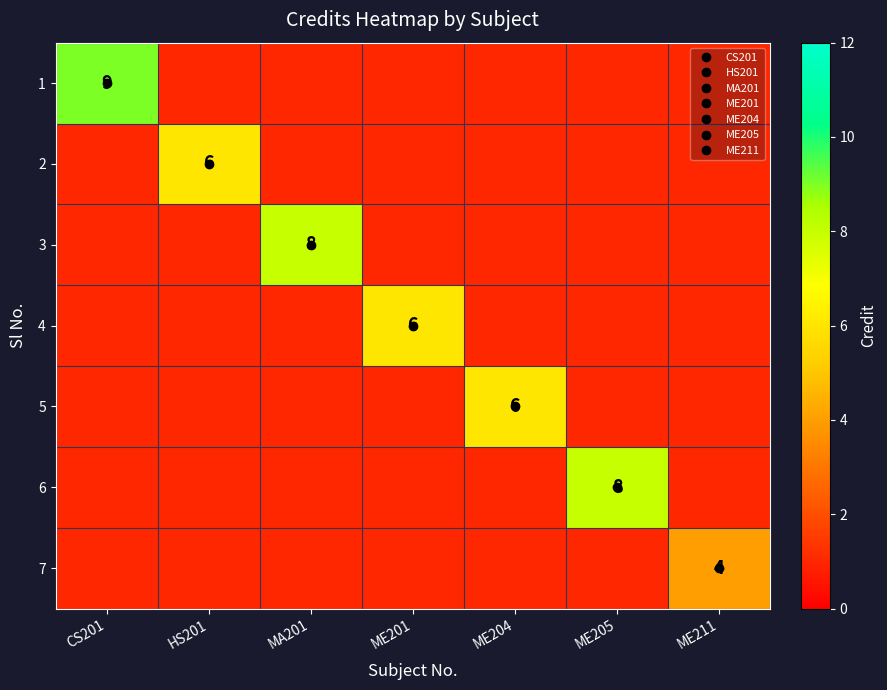

Rank the series by their maximum value, from lowest to highest.

7, 2, 4, 5, 3, 6, 1